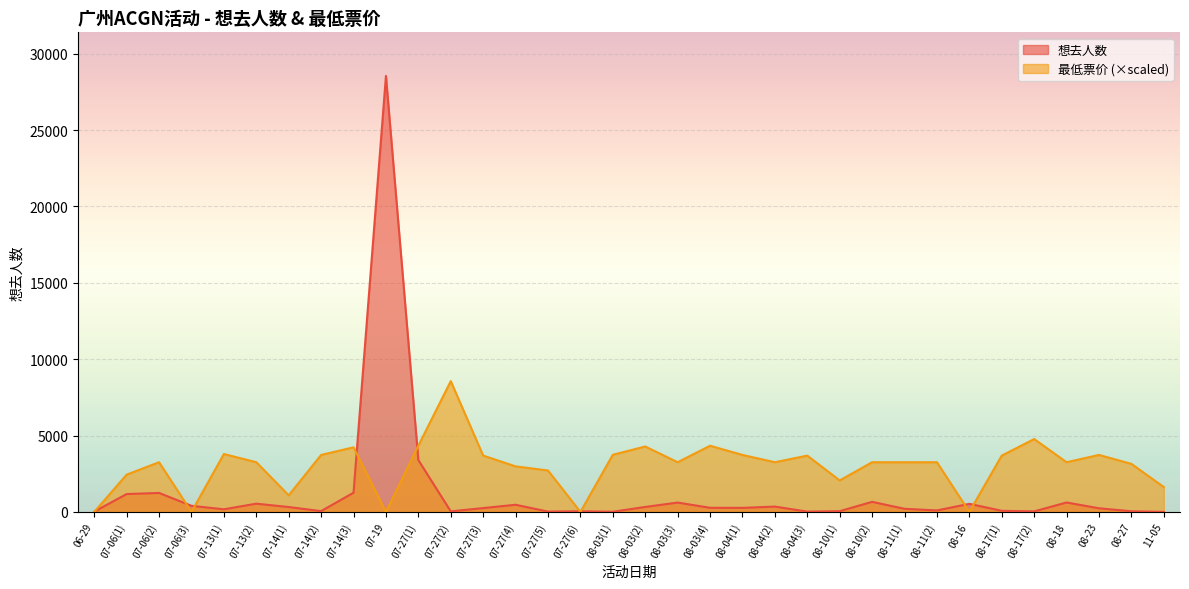

At how many categories does at least one series exceed 17804?

1